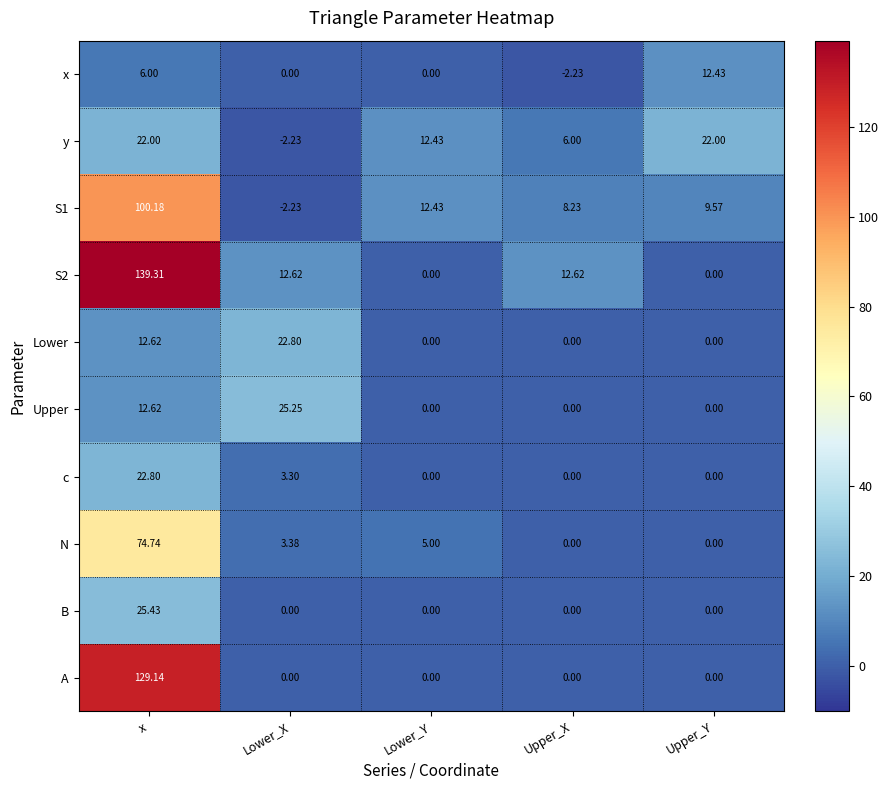

At which label does y first exceed 12?

x